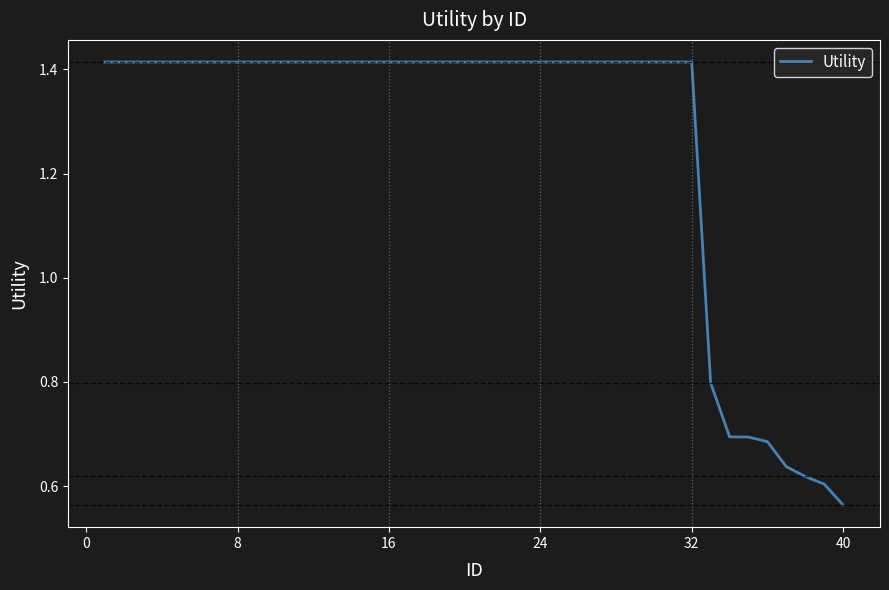

What is the difference between the maximum and minimum values?

0.9